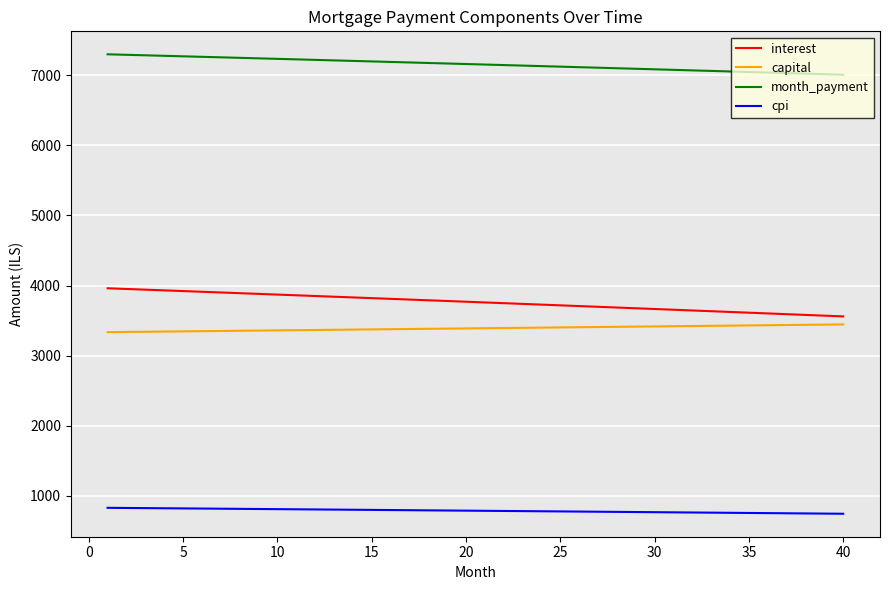

List the series in order of their peak value, highest first.

month_payment, interest, capital, cpi